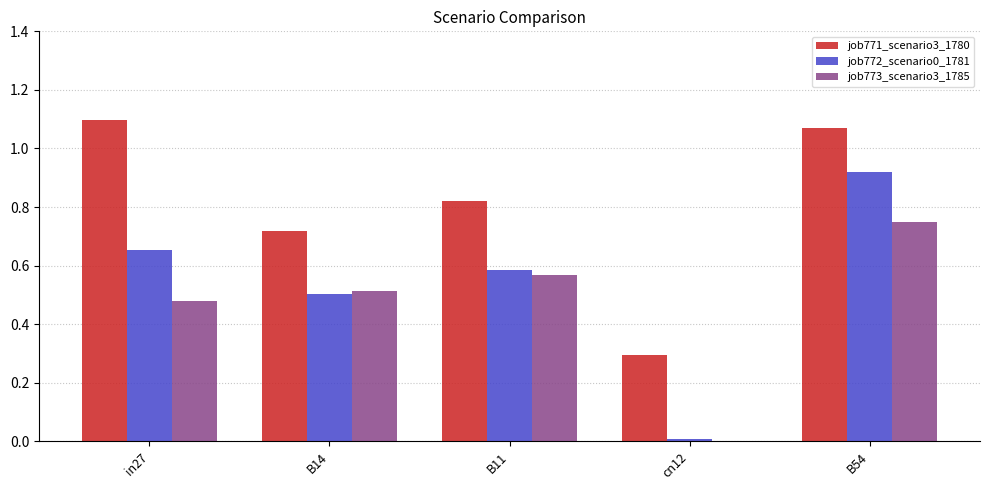

Does the chart contain stacked bars?

No